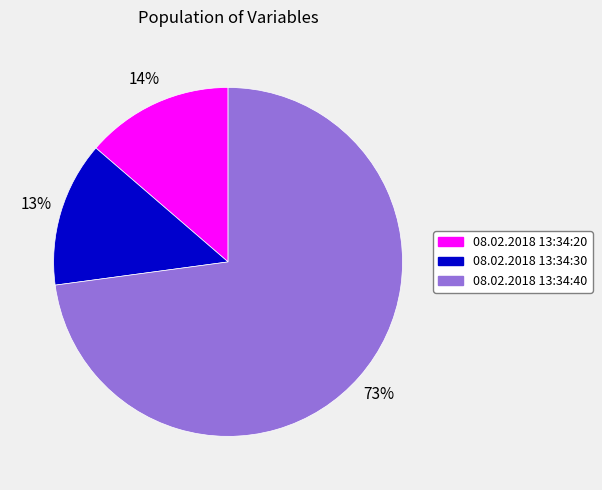

The 08.02.2018 13:34:40 slice represents 73% of the pie. True or false?

True